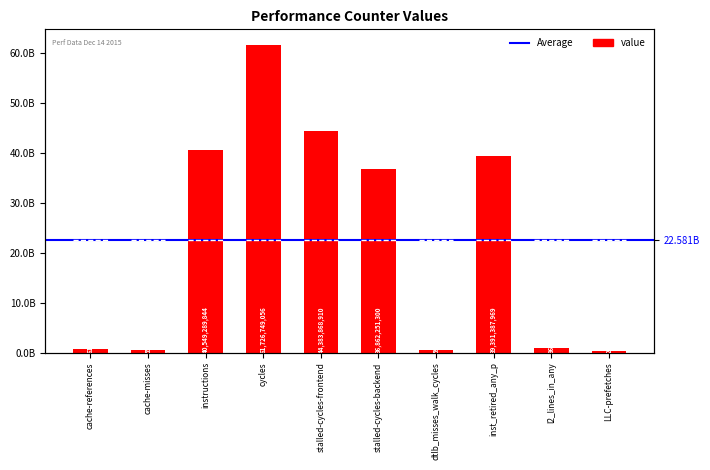

True or false: the data shows 44383868910 at stalled-cycles-frontend.

True